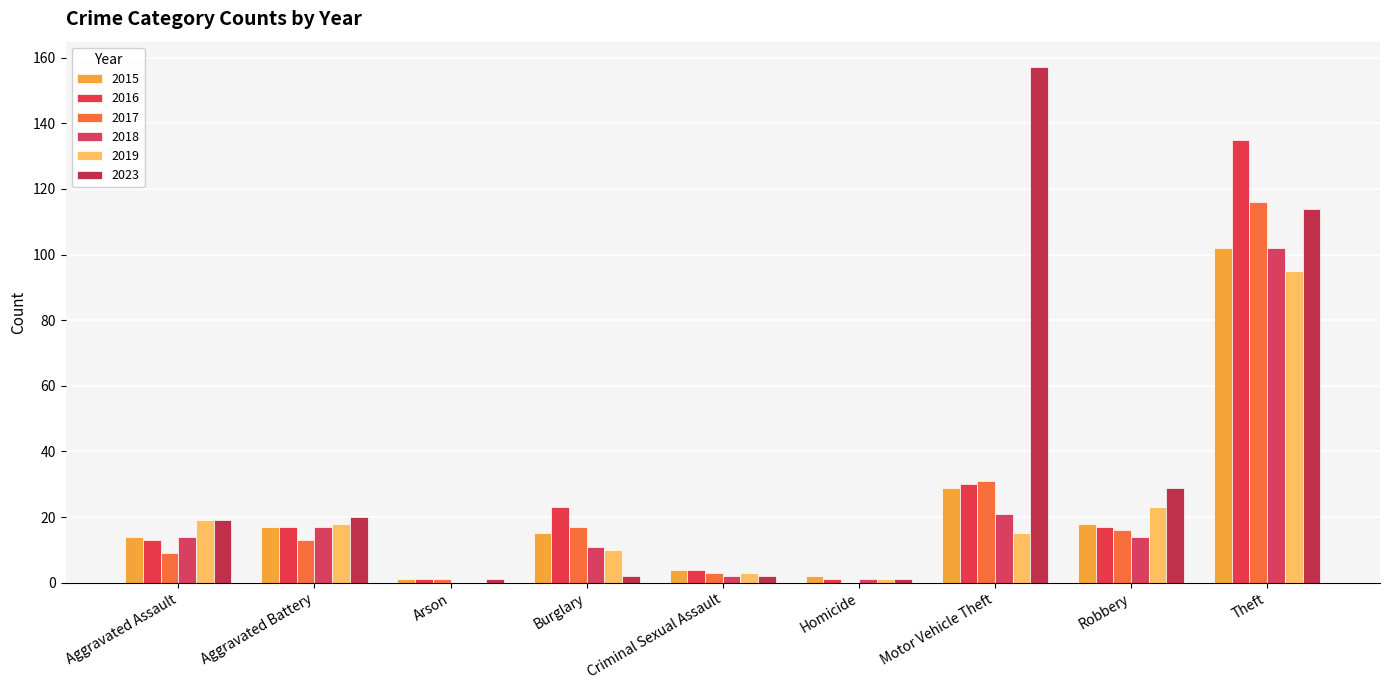

At how many categories does at least one series exceed 99?

2